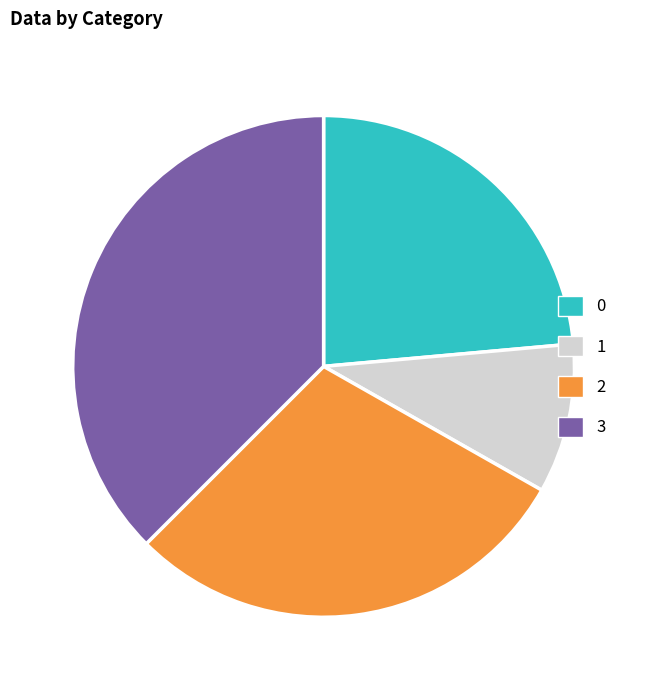

Does 1 account for over 50% of the chart?

No